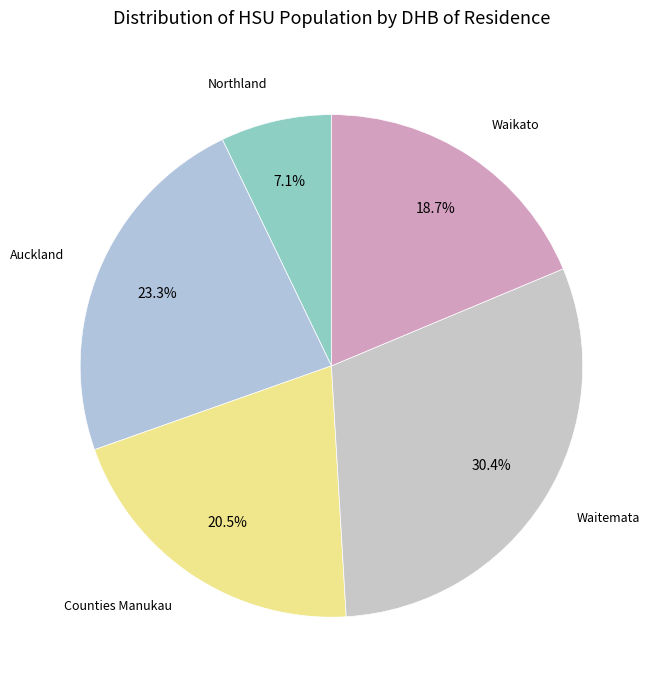

To the nearest percent, what percentage of the pie is Northland?

7%